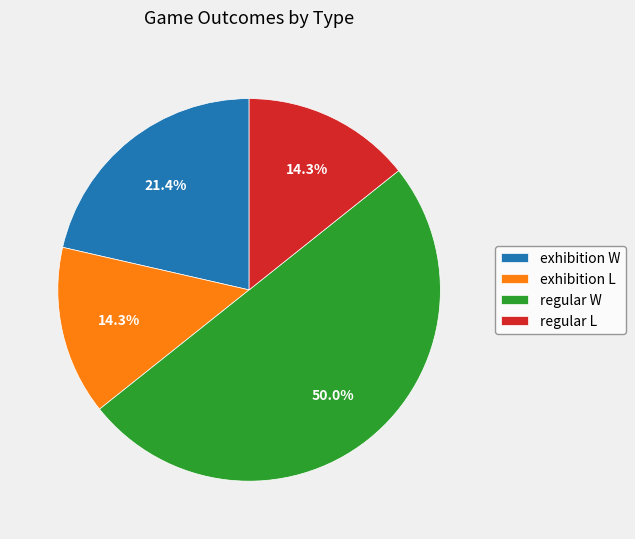

What is the ratio of the value at regular L to the value at exhibition W?

0.7